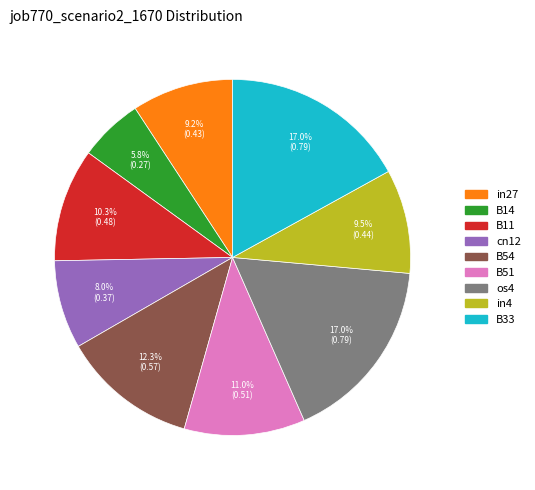

Is there a majority slice in this chart?

No